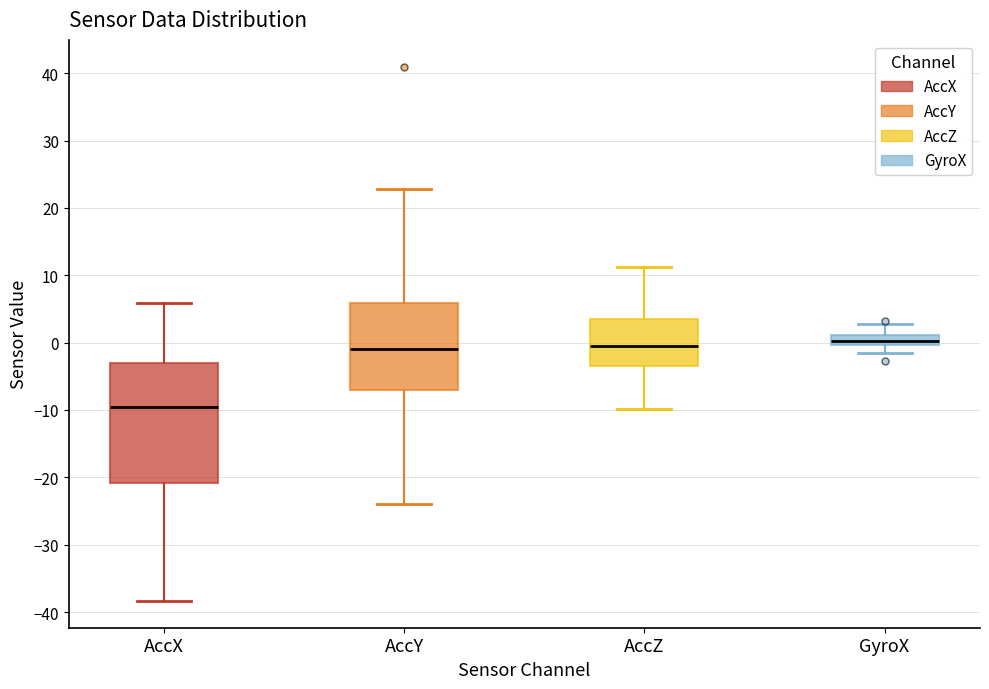

Which box is the tallest, from its lower edge to its upper edge?

AccX